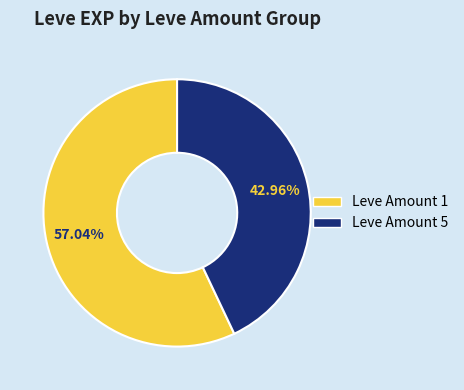

Is there a majority slice in this chart?

Yes